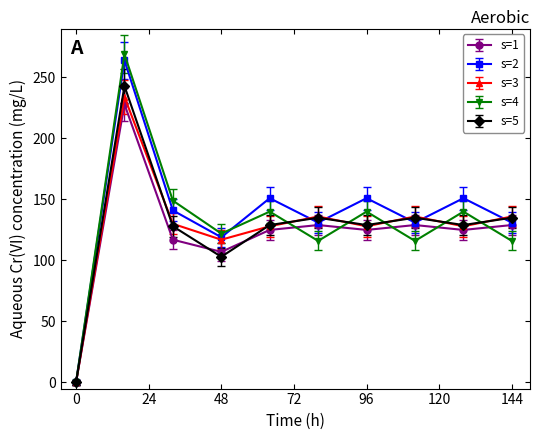

What is the maximum value for s=3?

234